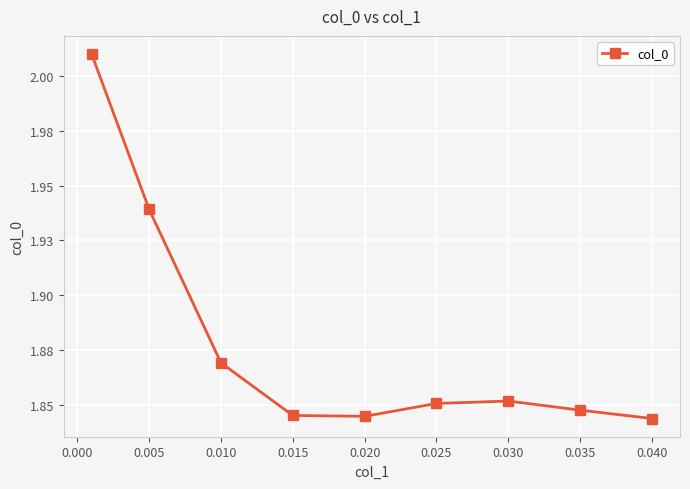

Does the chart have visible grid lines?

Yes